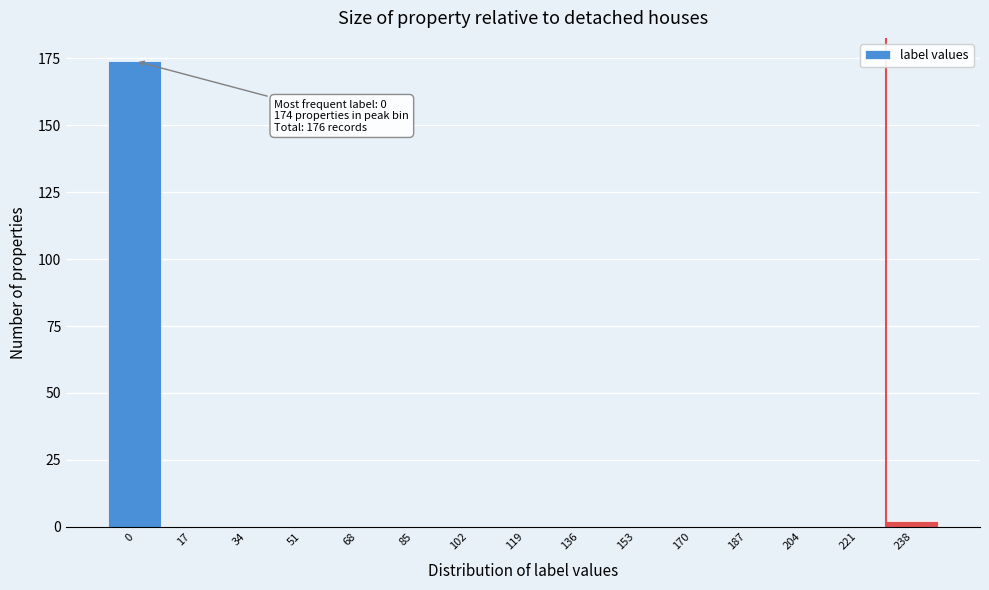

Reading right to left, what are all the values shown in this chart?

238=2	221=0	204=0	187=0	170=0	153=0	136=0	119=0	102=0	85=0	68=0	51=0	34=0	17=0	0=174